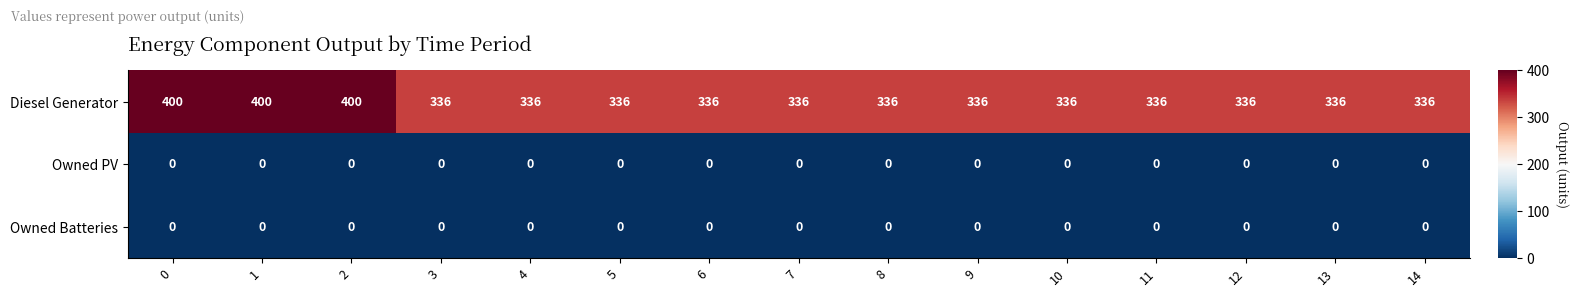

What is the total value across all series at 5?

336